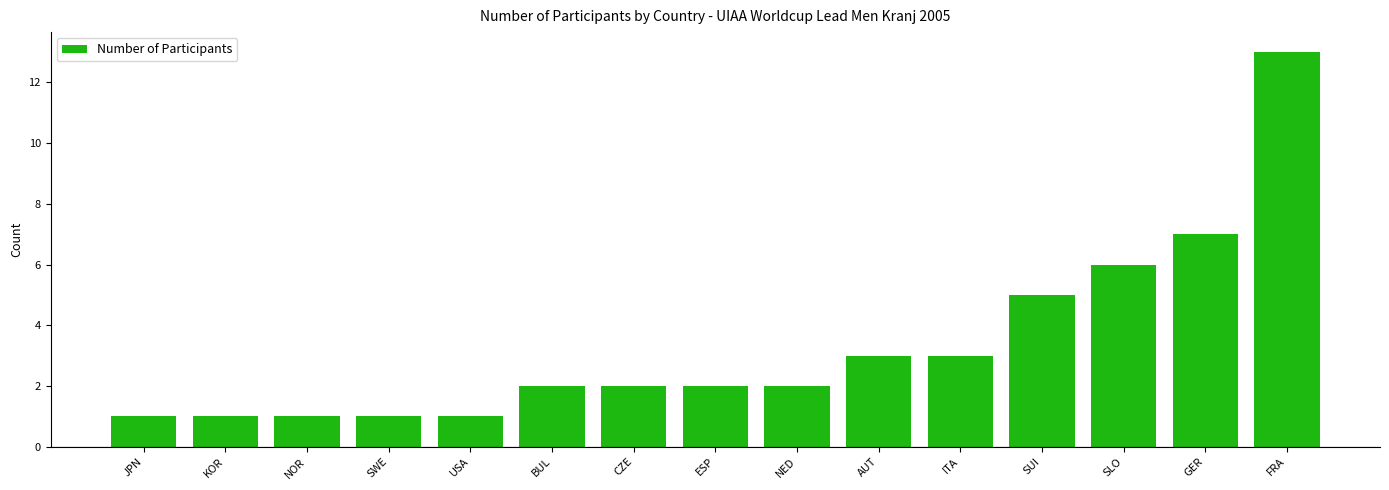

True or false: the data shows 2 at BUL.

True